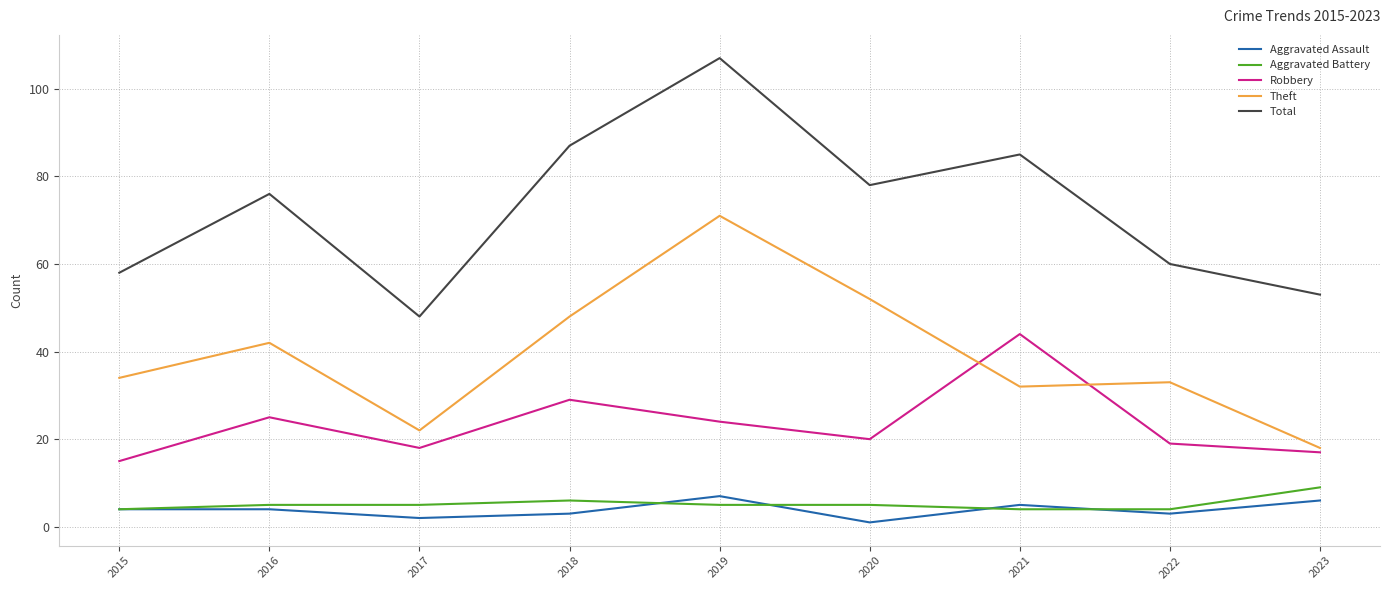

How many lines are shown in the chart?

5